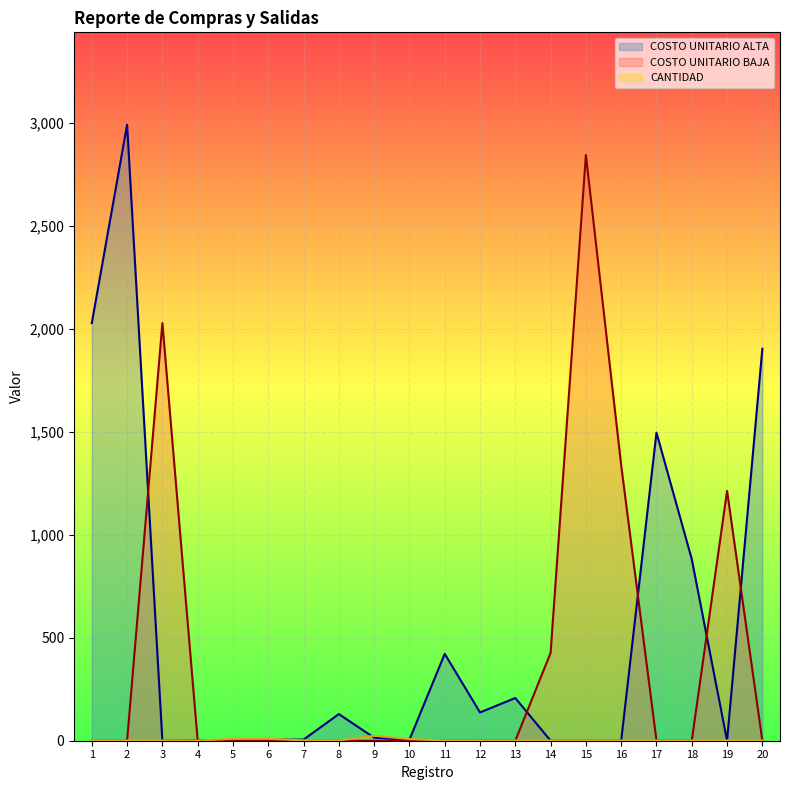

Which series ends up on top after the final intersection of COSTO UNITARIO ALTA and CANTIDAD?

COSTO UNITARIO ALTA